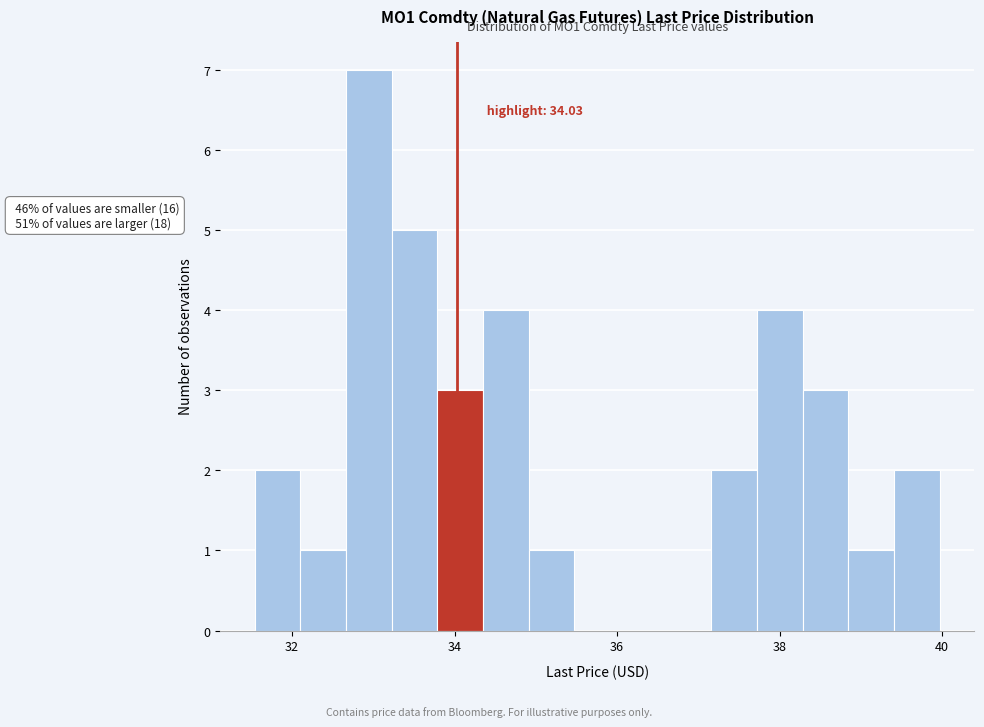

Around what value on the x-axis is the tallest bar? Give the approximate position of its centre, as read against the axis.

33.0